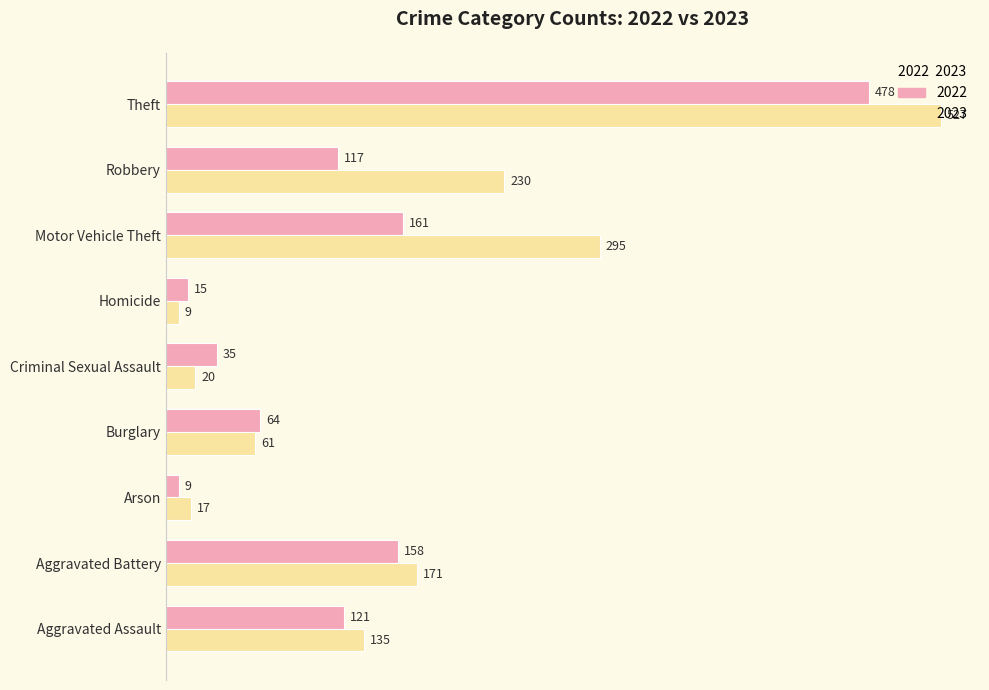

Count the number of data series in this chart.

2